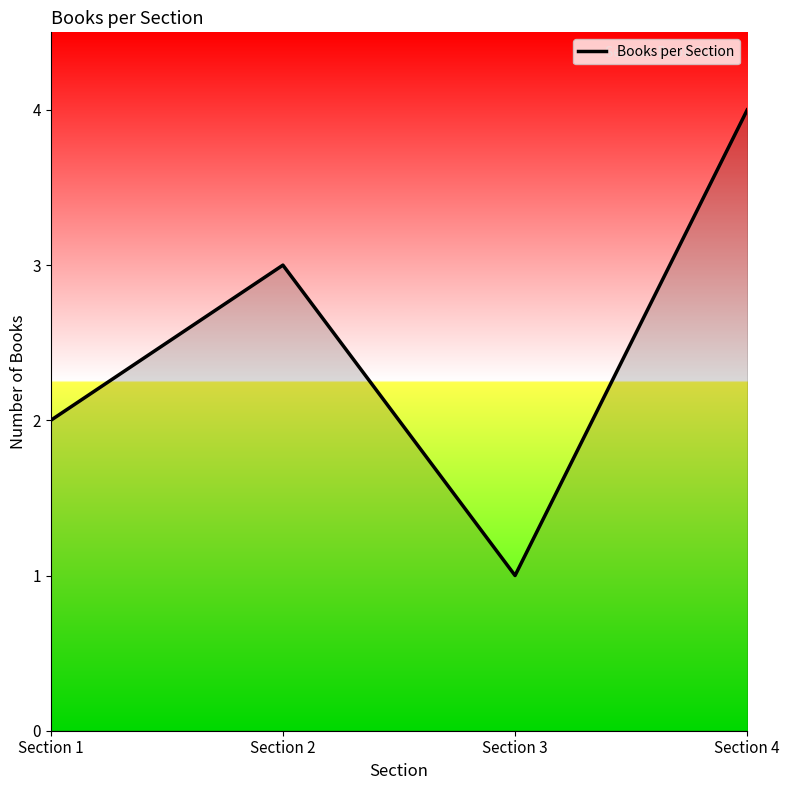

What is the minimum value shown in the chart?

1